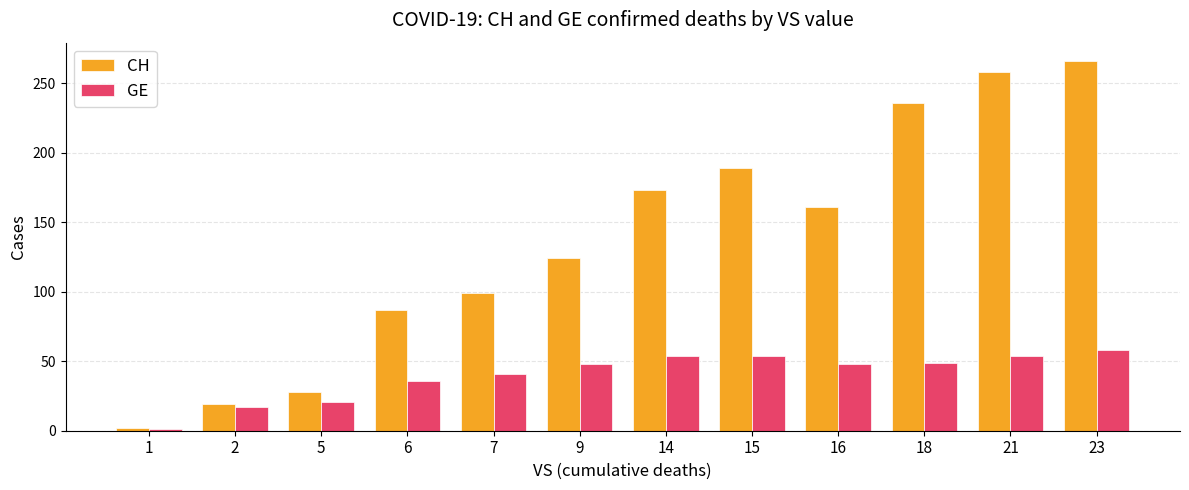

Is it true that CH equals 81 at 18?

False